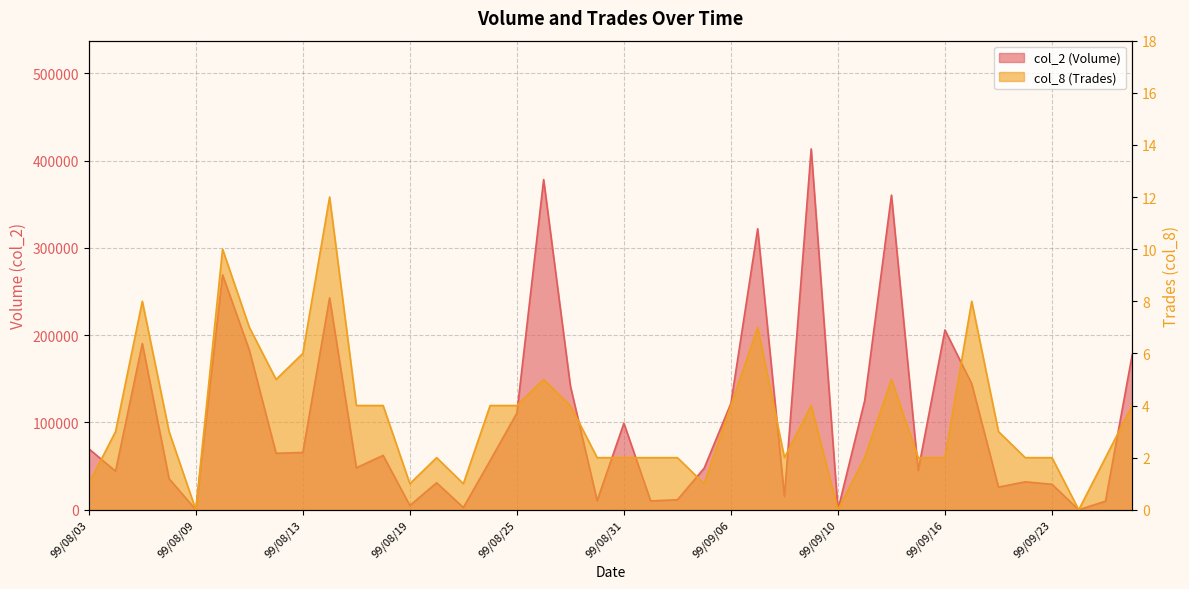

True or false: col_8 (Trades) and col_2 (Volume) intersect in this chart.

False